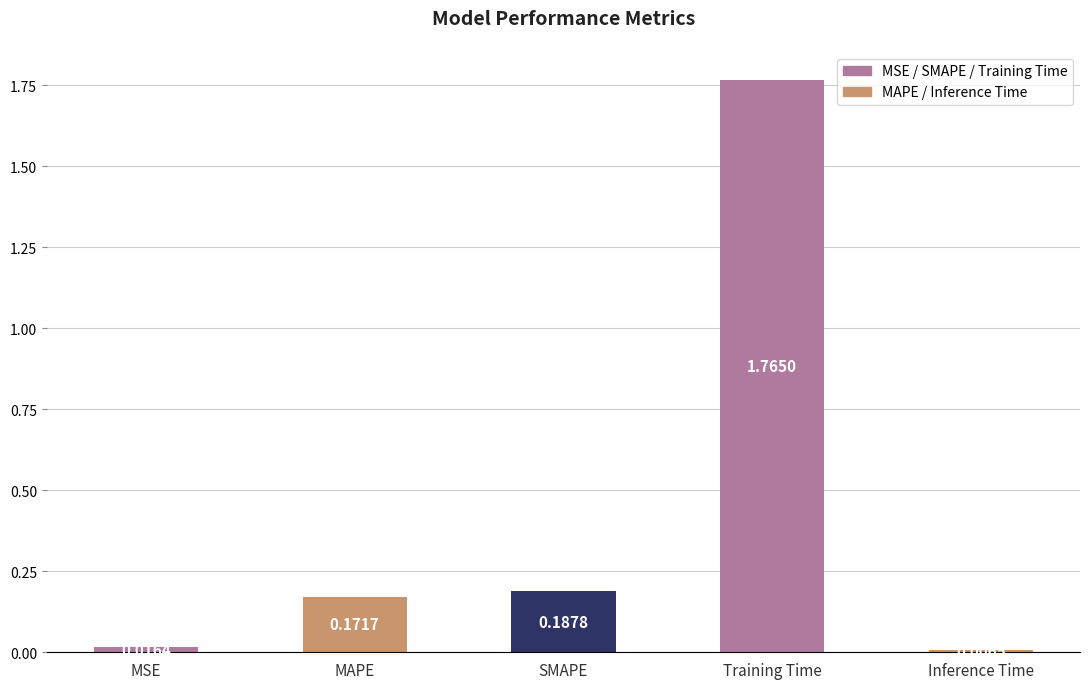

How many bars are there in total?

5